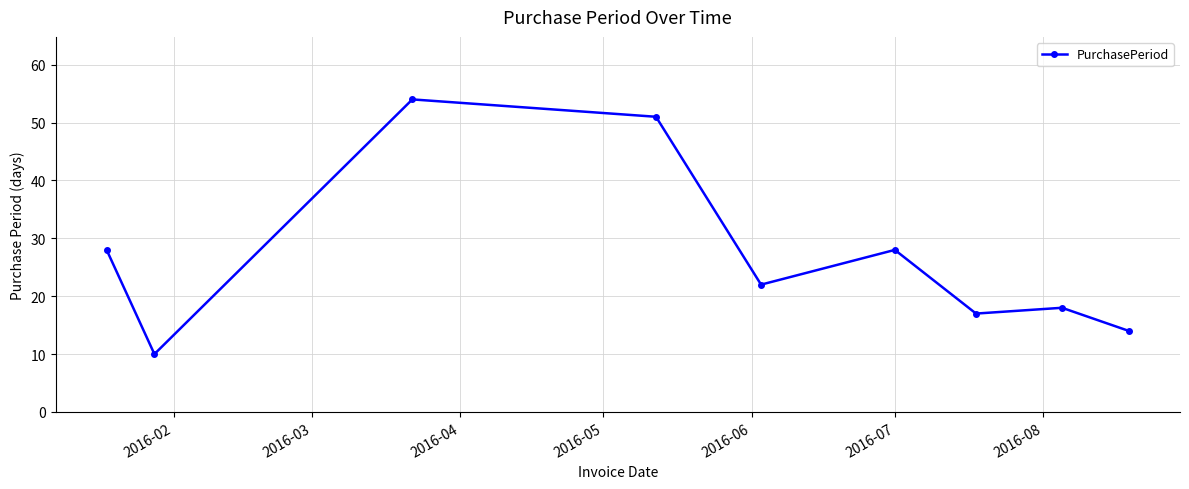

What is the value of the 7th point from the left?

17